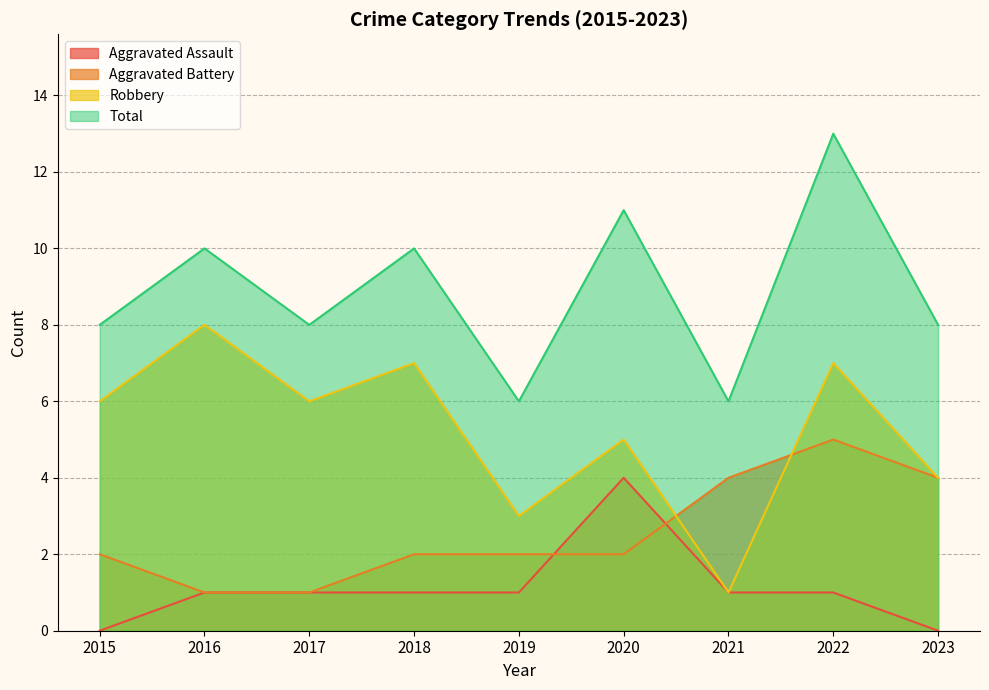

How many series are shown in this chart?

4